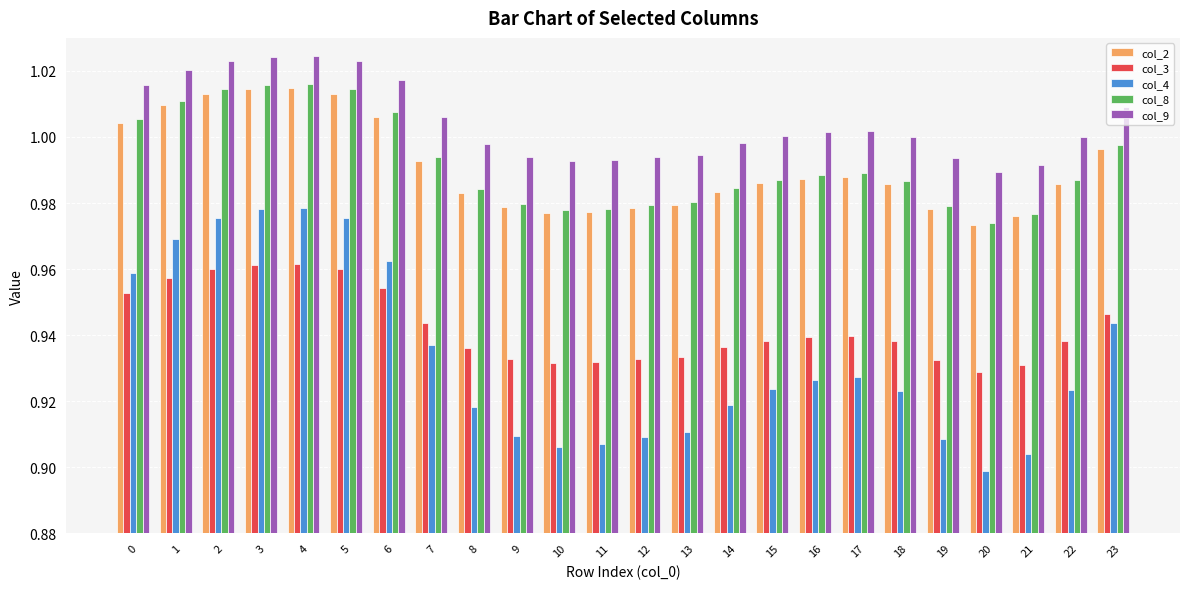

At which category does the chart reach its minimum across all series?

20